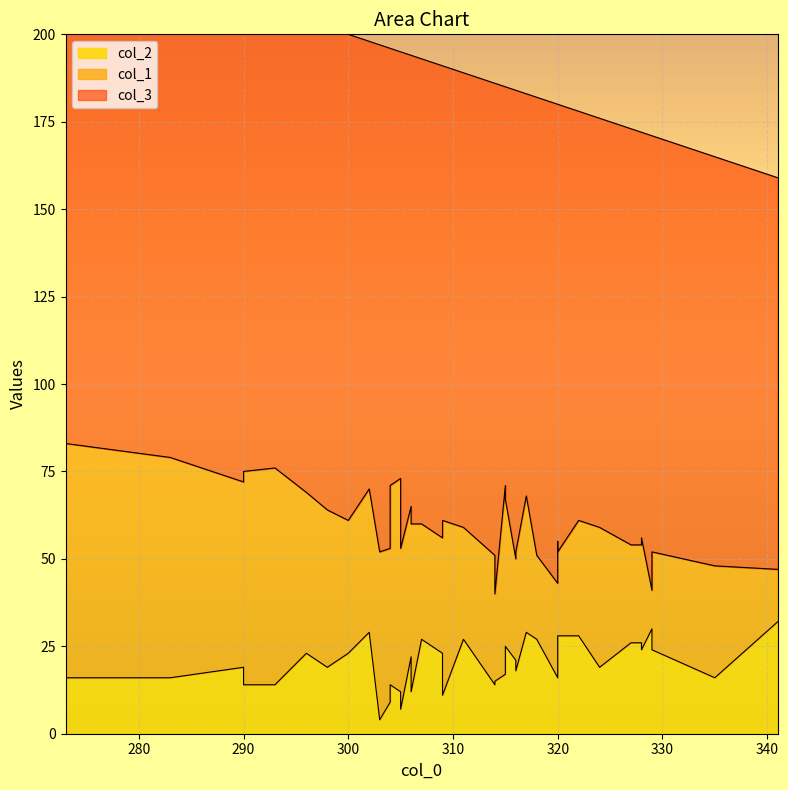

True or false: col_2 has a value of 35 at 315.

False